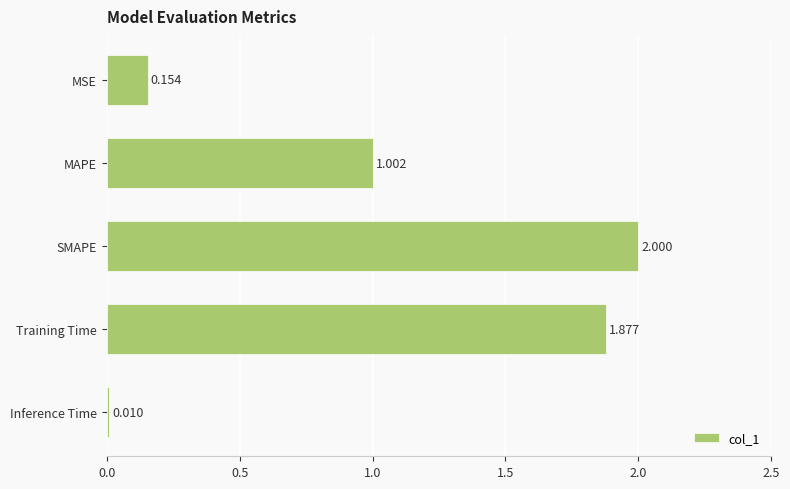

Are the bars grouped side by side (vs. stacked)?

No